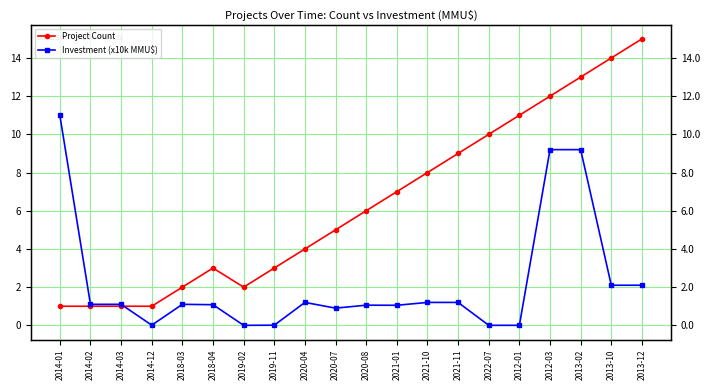

Reading left to right, what are all the values shown in this chart?

Project Count: 2014-01=1.0	2014-02=1.0	2014-03=1.0	2014-12=1.0	2018-03=2.0	2018-04=3.0	2019-02=2.0	2019-11=3.0	2020-04=4.0	2020-07=5.0	2020-08=6.0	2021-01=7.0	2021-10=8.0	2021-11=9.0	2022-07=10.0	2012-01=11.0	2012-03=12.0	2013-02=13.0	2013-10=14.0	2013-12=15.0
Investment (x10k MMU$): 2014-01=11.0	2014-02=1.1	2014-03=1.1	2014-12=0.0	2018-03=1.1	2018-04=1.1	2019-02=0.0	2019-11=0.0	2020-04=1.2	2020-07=0.9	2020-08=1.1	2021-01=1.1	2021-10=1.2	2021-11=1.2	2022-07=0.0	2012-01=0.0	2012-03=9.2	2013-02=9.2	2013-10=2.1	2013-12=2.1